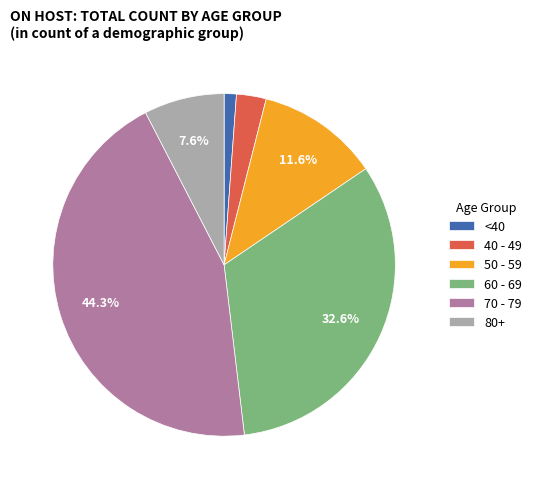

Is there any slice that represents more than half of the pie?

No